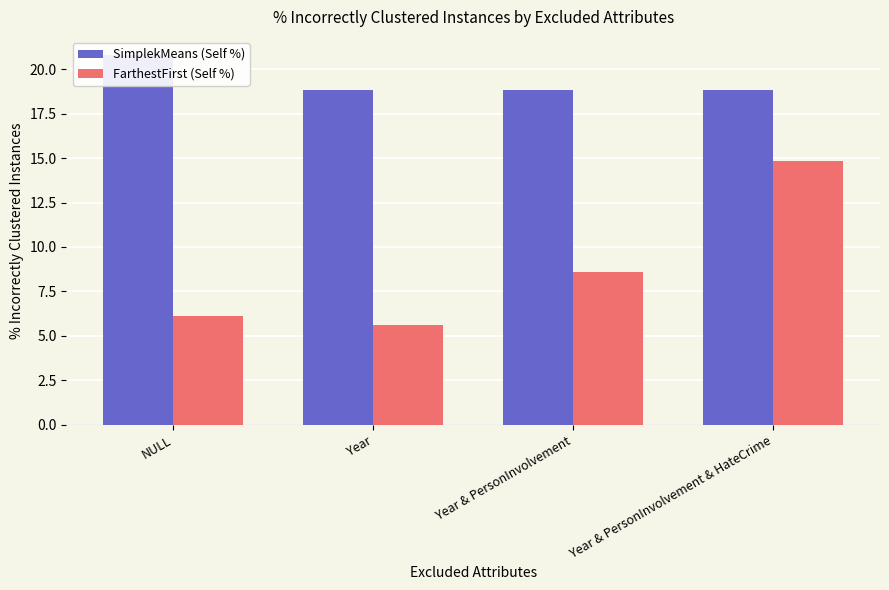

What is the difference between the second highest and minimum values in the FarthestFirst (Self %) series?

3.0